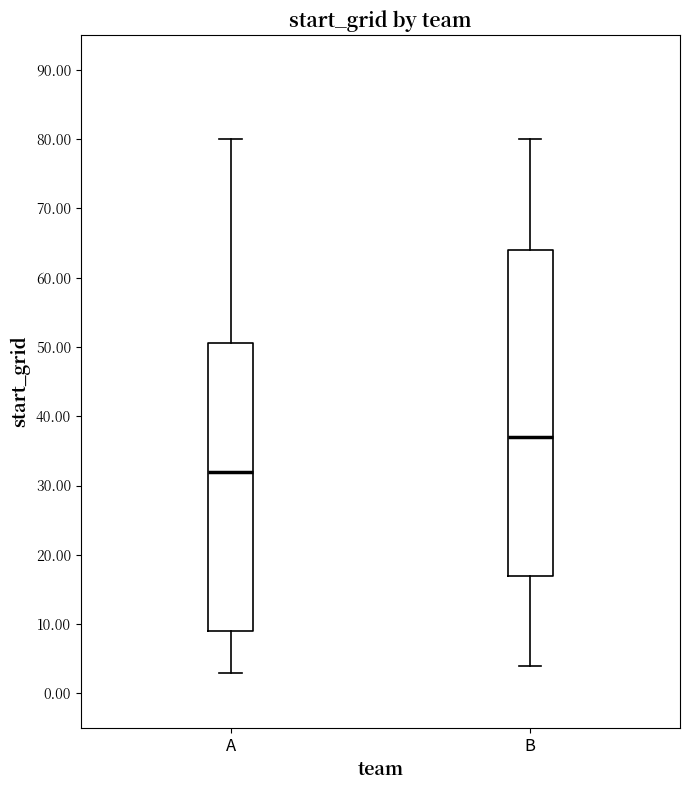

Where does the upper whisker of the box for B end on the y-axis? The values are not printed on the chart, so give them approximately, as read against the axis.

80